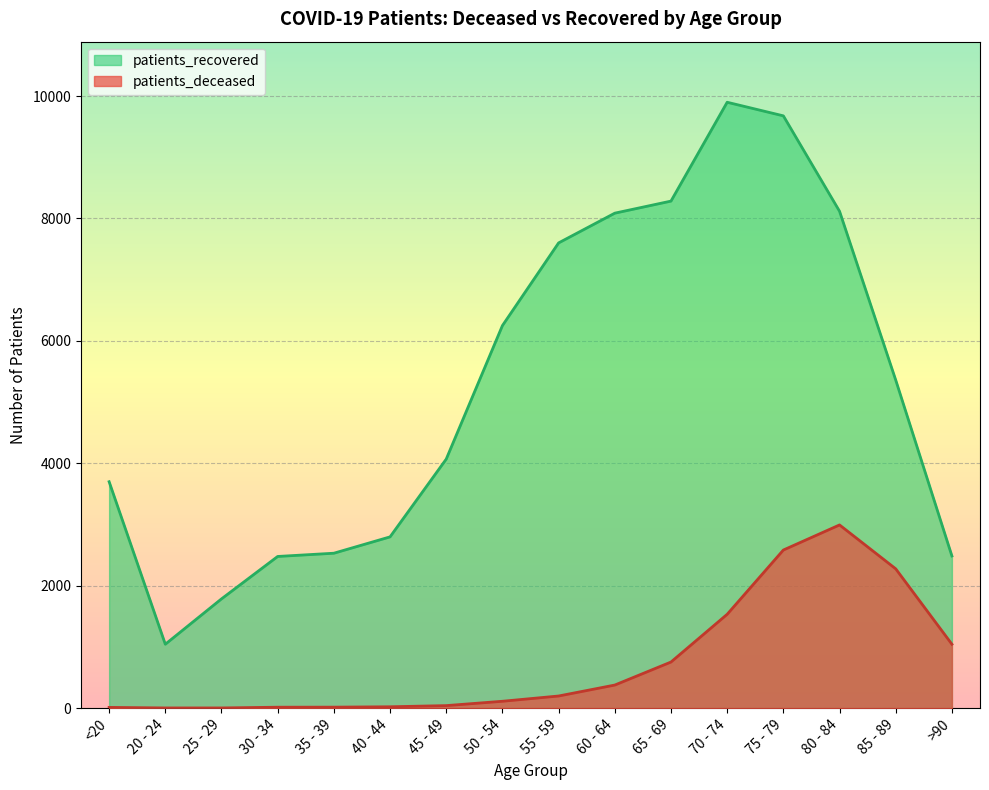

Rank the categories by patients_recovered value from highest to lowest.

70 - 74, 75 - 79, 65 - 69, 80 - 84, 60 - 64, 55 - 59, 50 - 54, 85 - 89, 45 - 49, <20, 40 - 44, 35 - 39, >90, 30 - 34, 25 - 29, 20 - 24